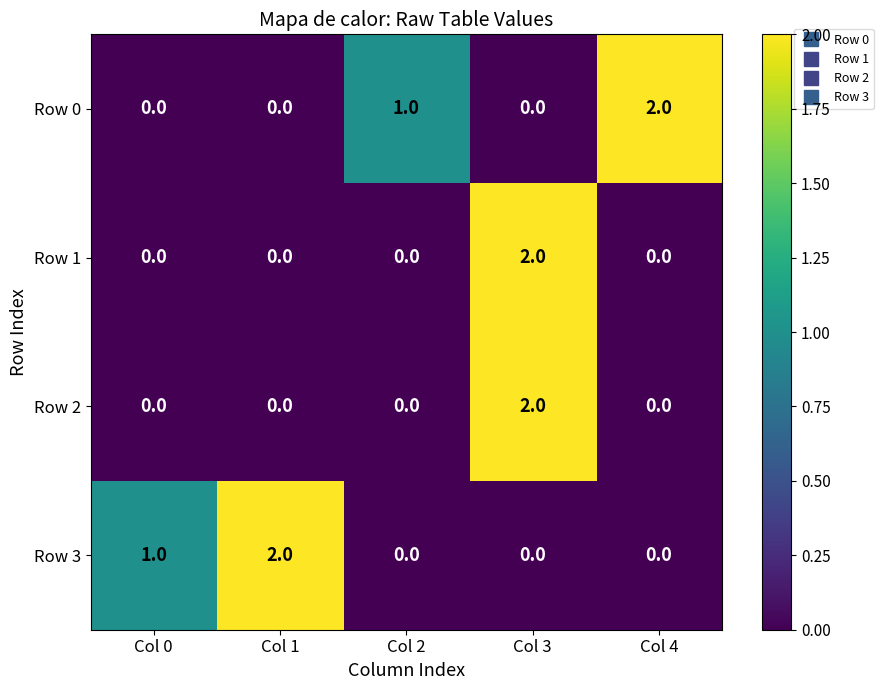

Is the value of Row 1 at Col 0 greater than the value of Row 3 at Col 1?

No